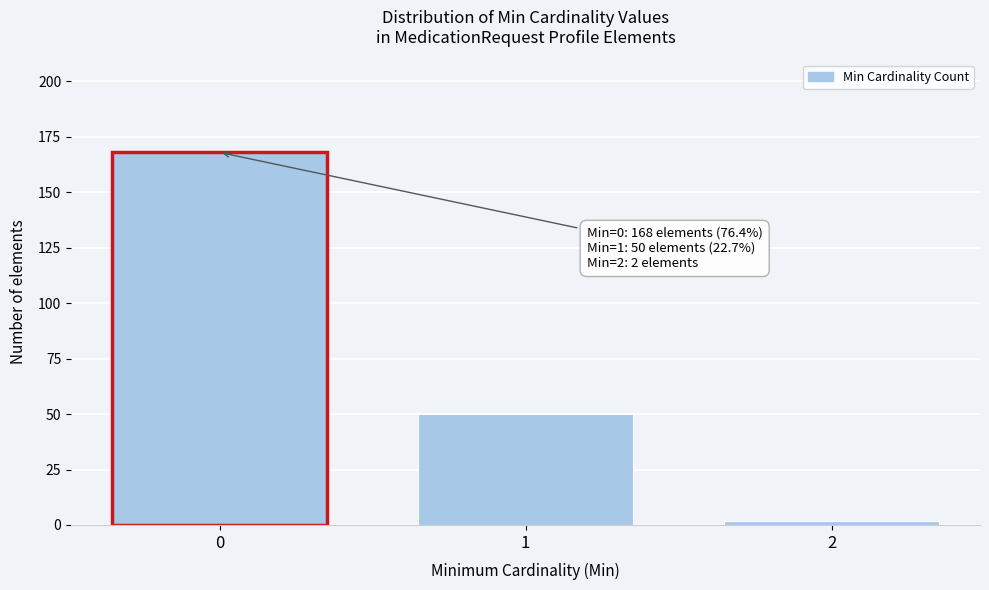

Reading right to left, extract all data points from this chart.

2	50	168